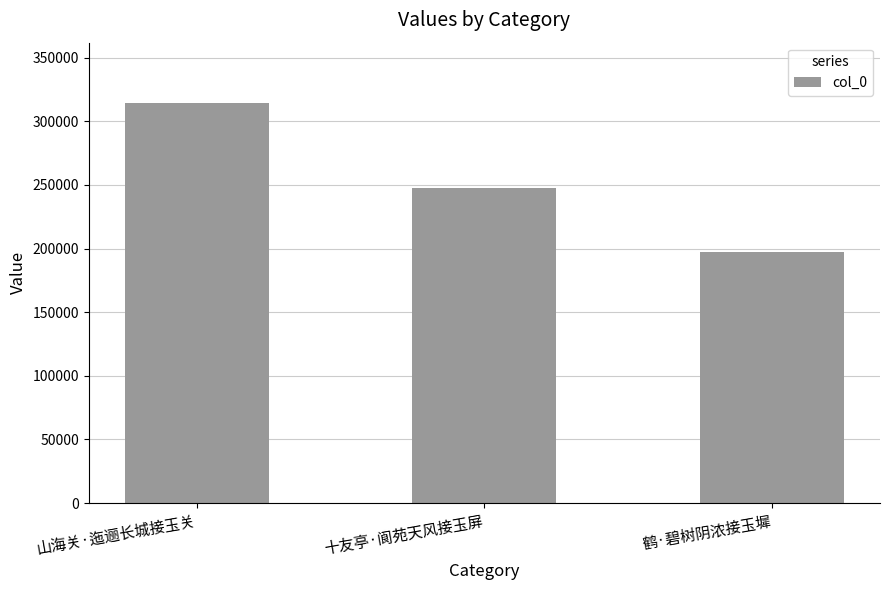

Between 鹤·碧树阴浓接玉墀 and 山海关·迤逦长城接玉关, which is larger?

山海关·迤逦长城接玉关